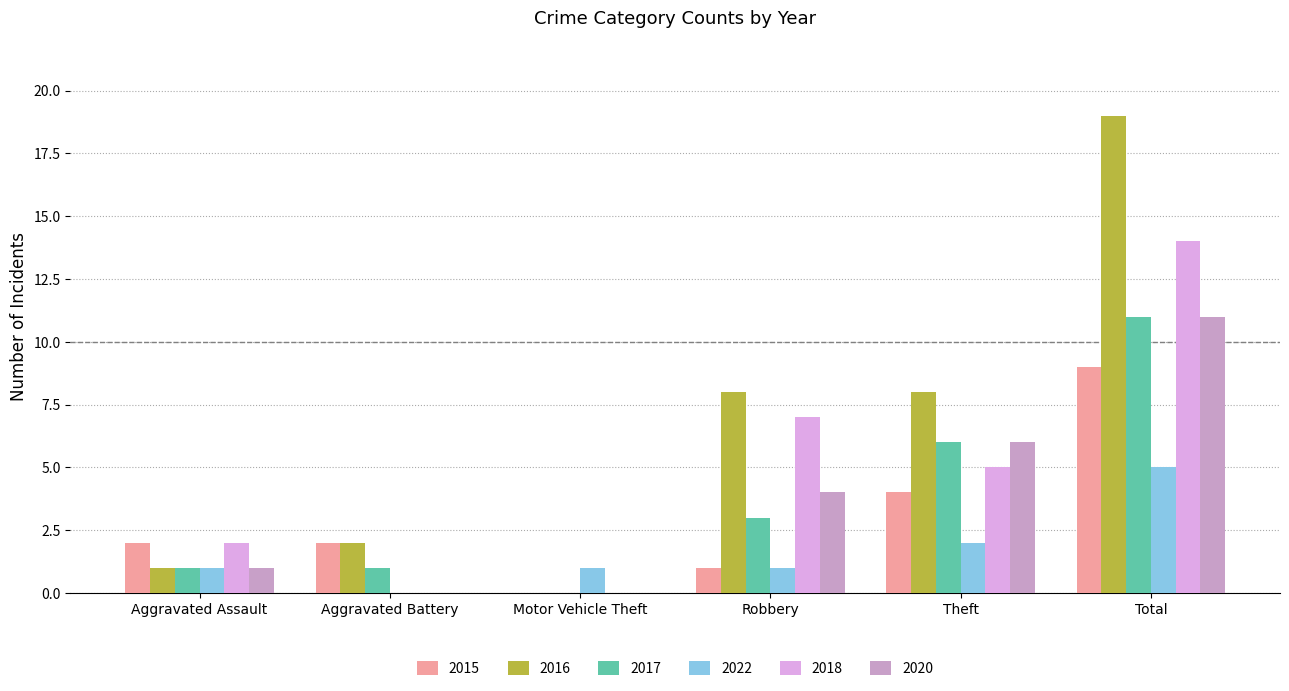

What is the sum of the 2015 values at Theft and Total?

13